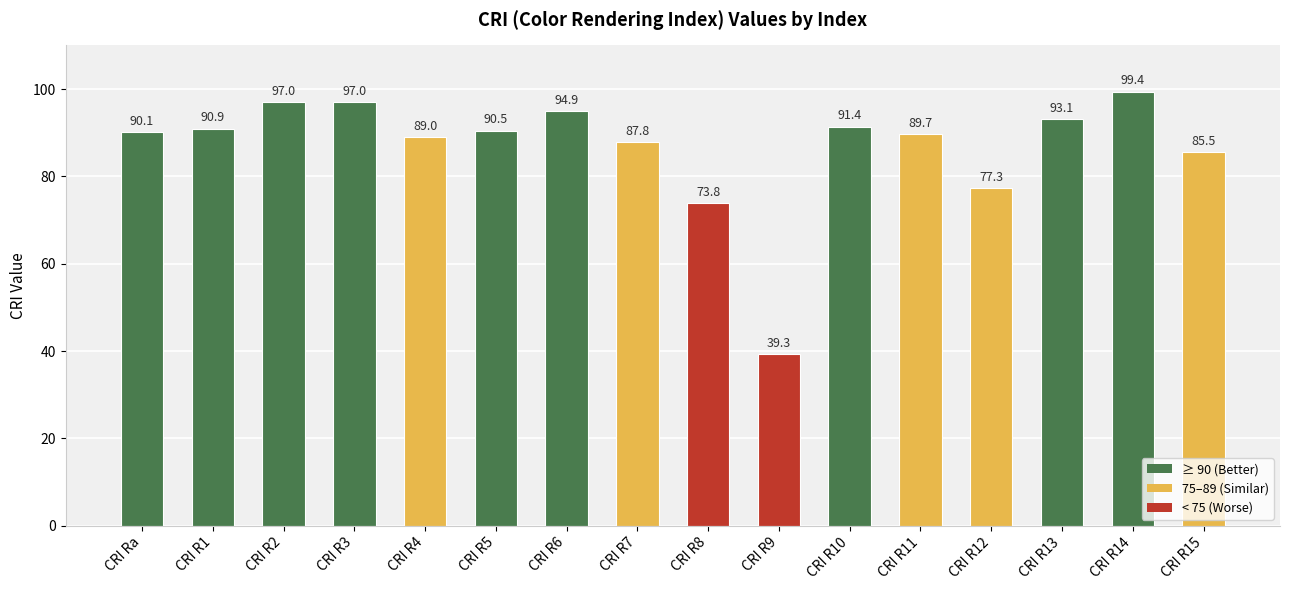

Reading right to left, transcribe all the data shown in this chart.

CRI R15=85.5	CRI R14=99.4	CRI R13=93.1	CRI R12=77.3	CRI R11=89.7	CRI R10=91.4	CRI R9=39.3	CRI R8=73.8	CRI R7=87.8	CRI R6=94.9	CRI R5=90.5	CRI R4=89.0	CRI R3=97.0	CRI R2=97.0	CRI R1=90.9	CRI Ra=90.1